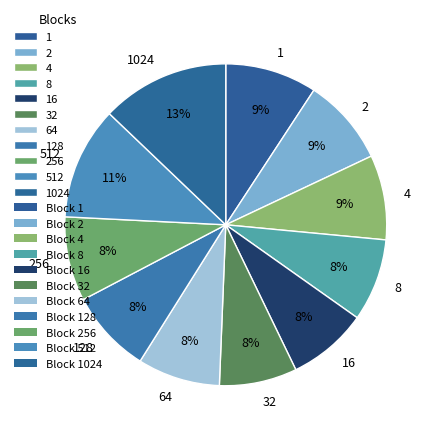

Is it true that 1024 is 25% of the pie?

False